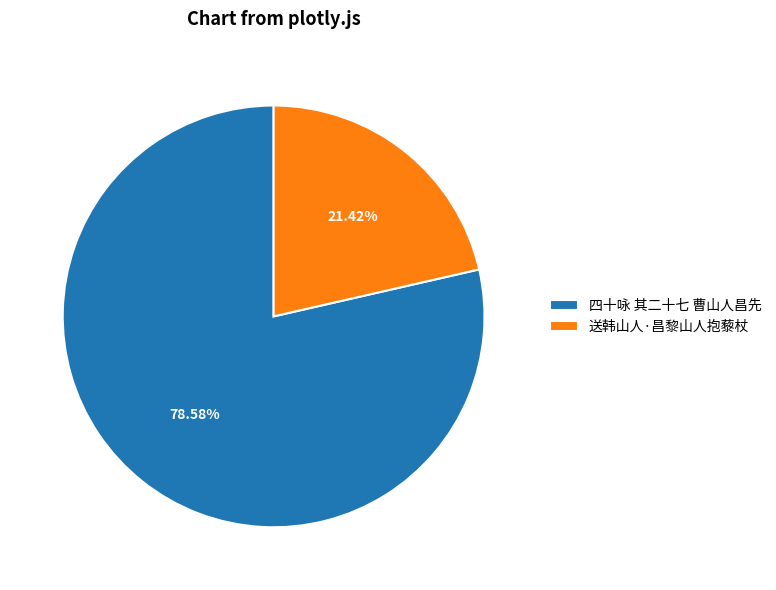

To the nearest percent, what is the difference between the 送韩山人·昌黎山人抱藜杖 and 四十咏 其二十七 曹山人昌先 slice percentages?

57%